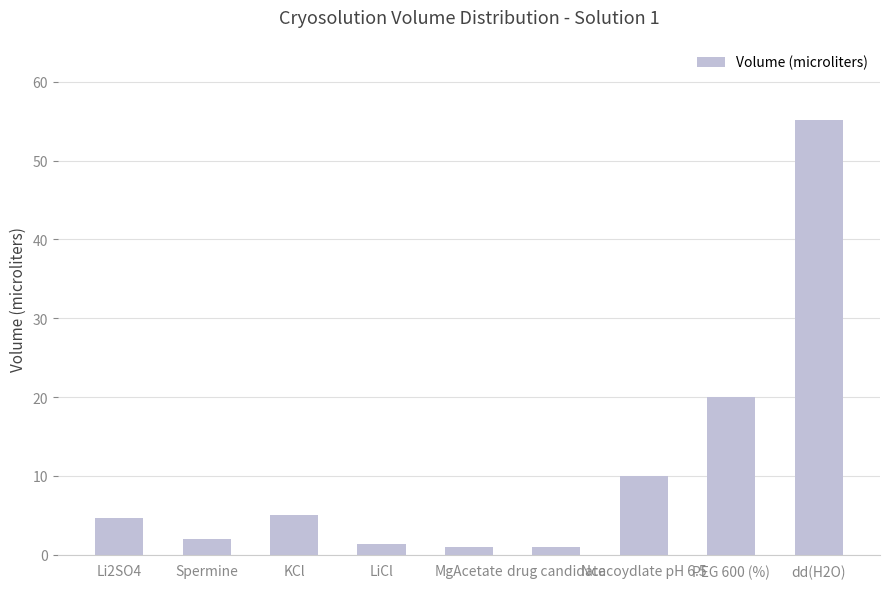

Read the value at drug candidate.

1.0